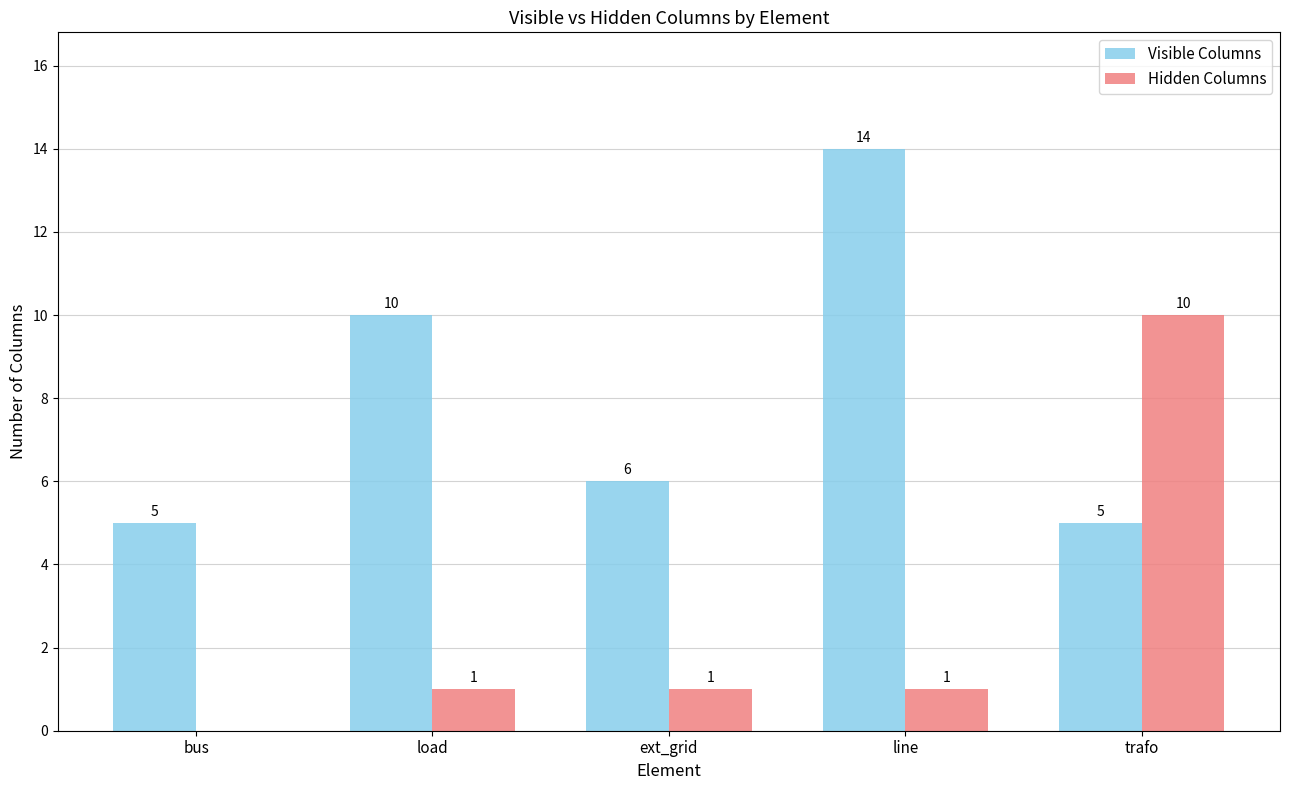

Which series changed the most between load and line?

Visible Columns